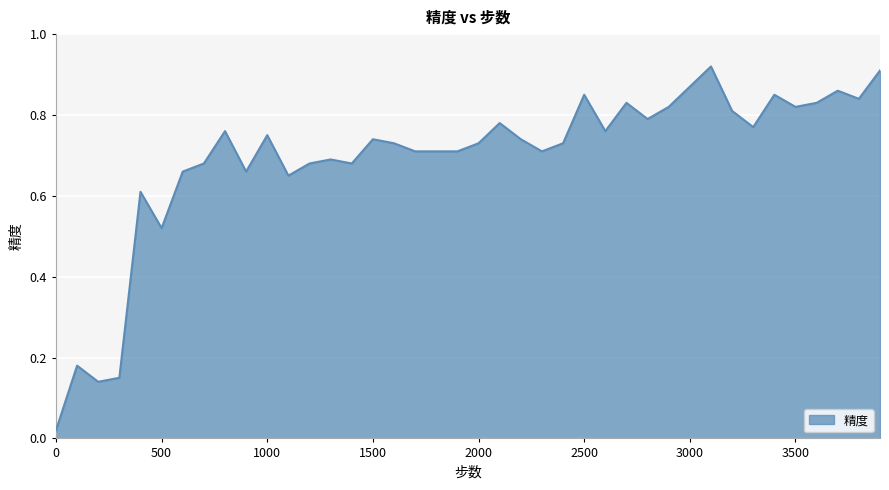

How many lines are shown in the chart?

1